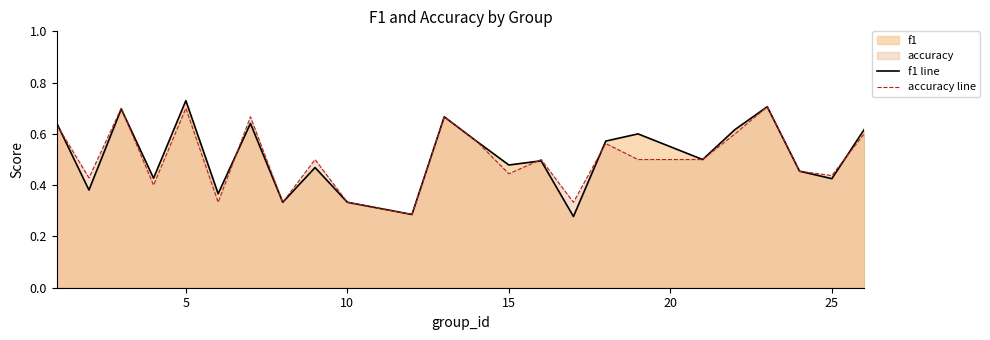

Count the number of data series in this chart.

2